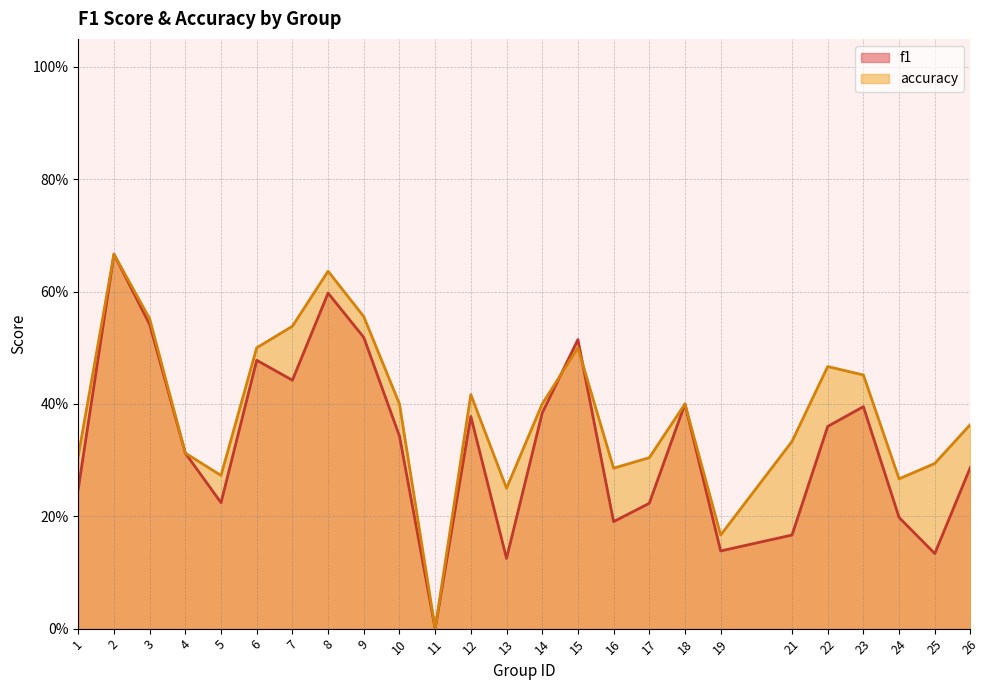

How many accuracy values are between 0 and 1?

25